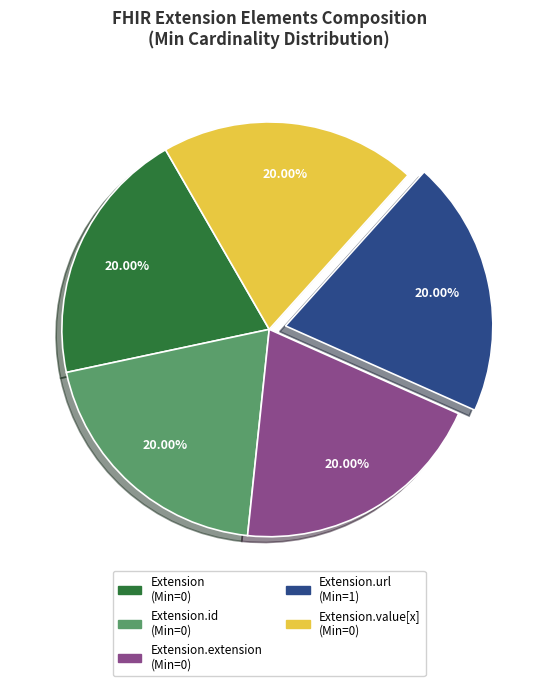

How many slices are in this pie chart?

5